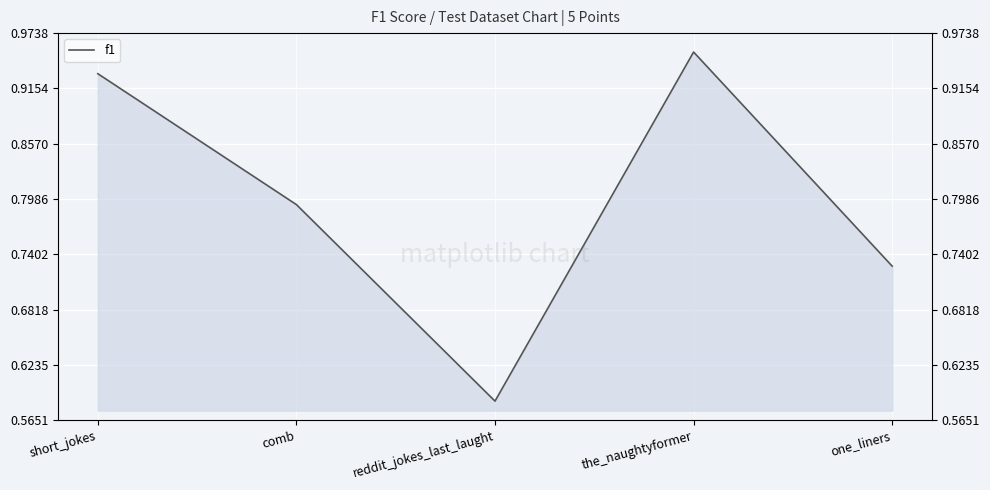

Reading left to right, extract all data points from this chart.

short_jokes=0.9	comb=0.8	reddit_jokes_last_laught=0.6	the_naughtyformer=1.0	one_liners=0.7